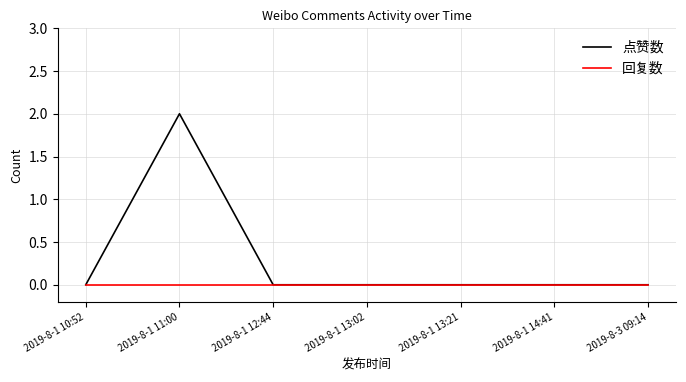

Does the chart have visible grid lines?

Yes